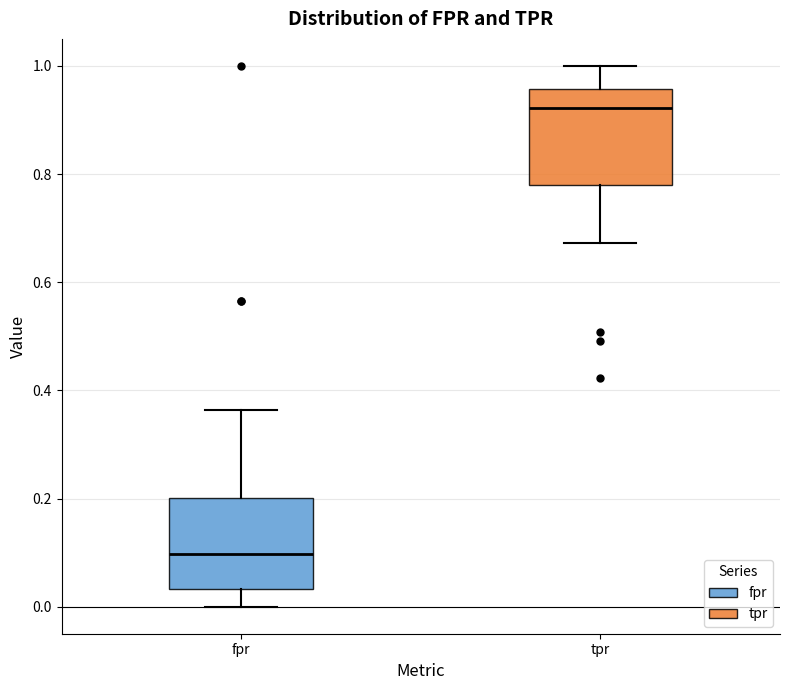

Reading left to right, transcribe this box plot: for each box, give where its median line is, the range the box spans, and where its two whiskers end, as read against the y-axis. The values are not printed on the chart, so give them approximately, as read against the axis.

fpr: median 0.10, box 0.04 to 0.20, whiskers 0.00 to 0.36
tpr: median 0.92, box 0.78 to 0.96, whiskers 0.68 to 1.00